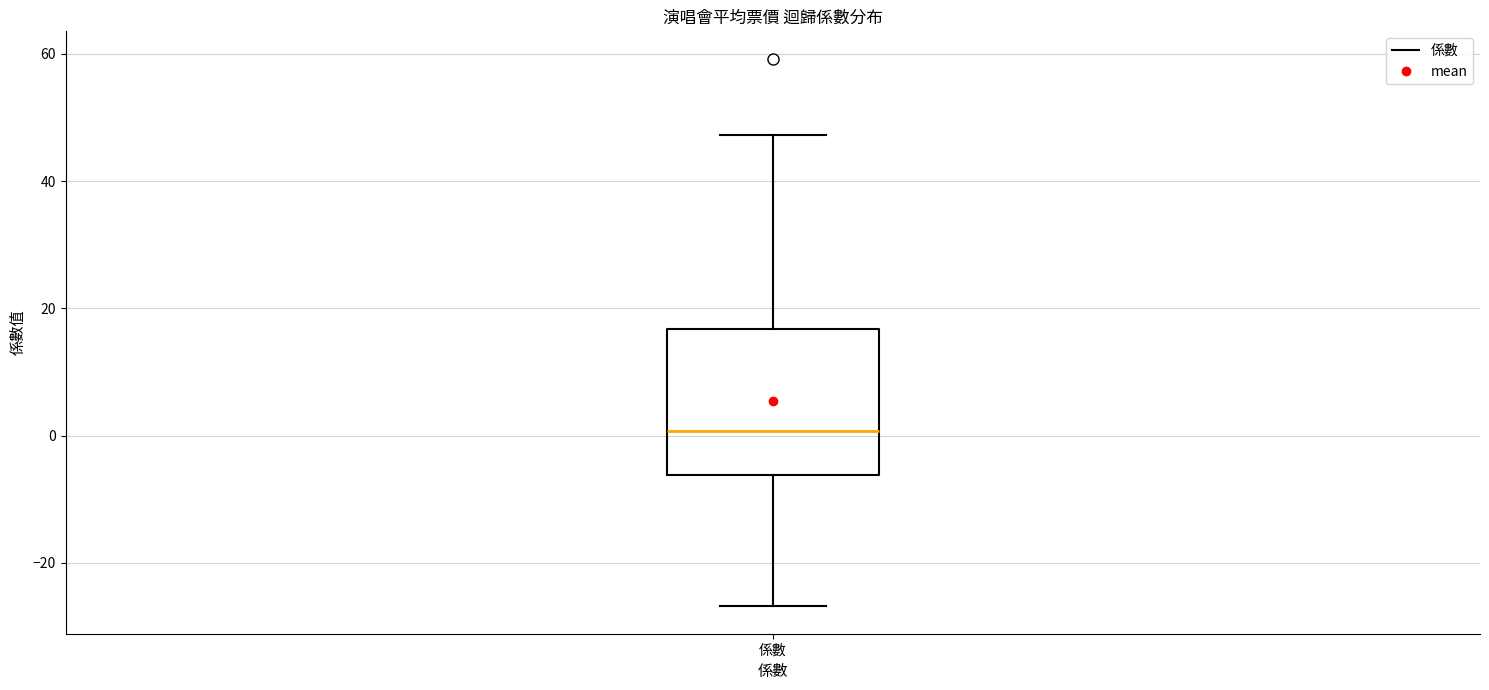

Where is the lower edge of the box for 係數 on the y-axis? The values are not printed on the chart, so give them approximately, as read against the axis.

-6